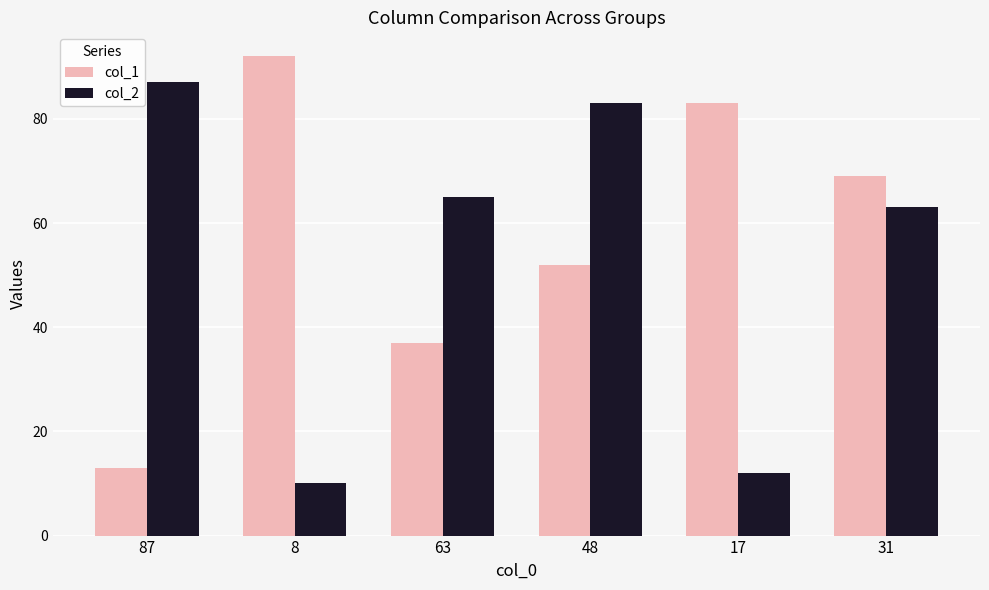

Rank the series at 87 from highest to lowest value.

col_2, col_1